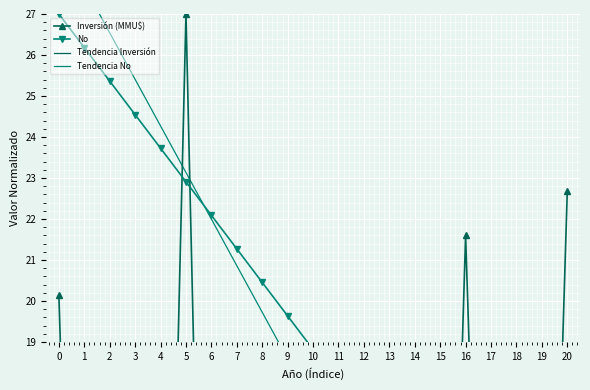

At which category does the chart reach its minimum across all series?

6